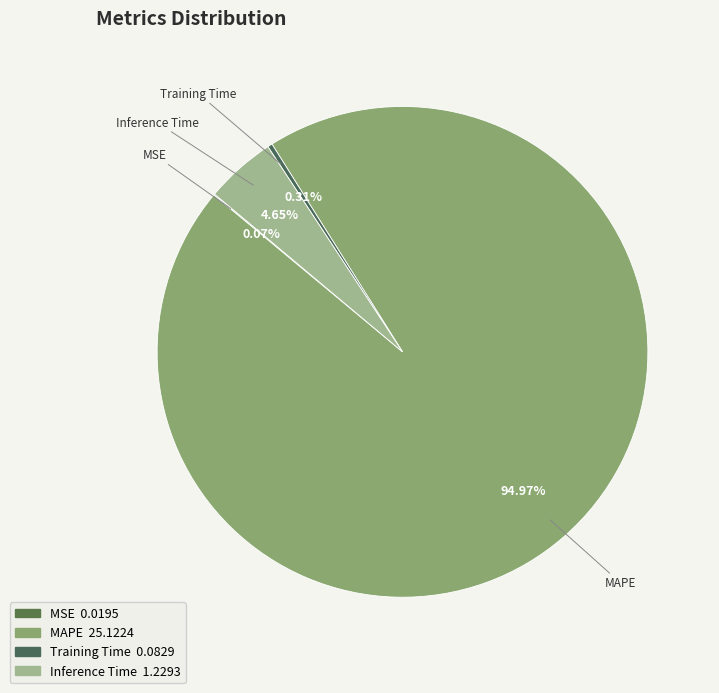

Does MAPE represent more than half of the total?

Yes